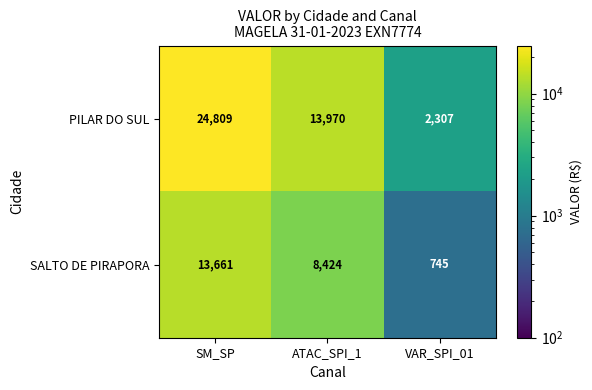

What is the total value across all series at ATAC_SPI_1?

22394